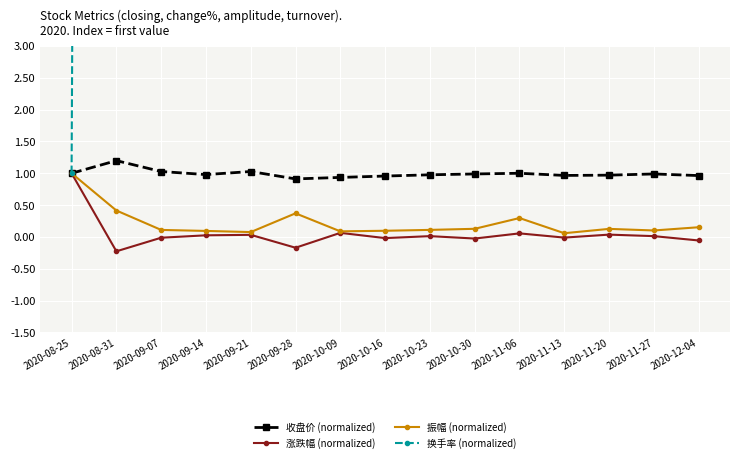

What is the label of the 10th point from the left?

2020-10-30